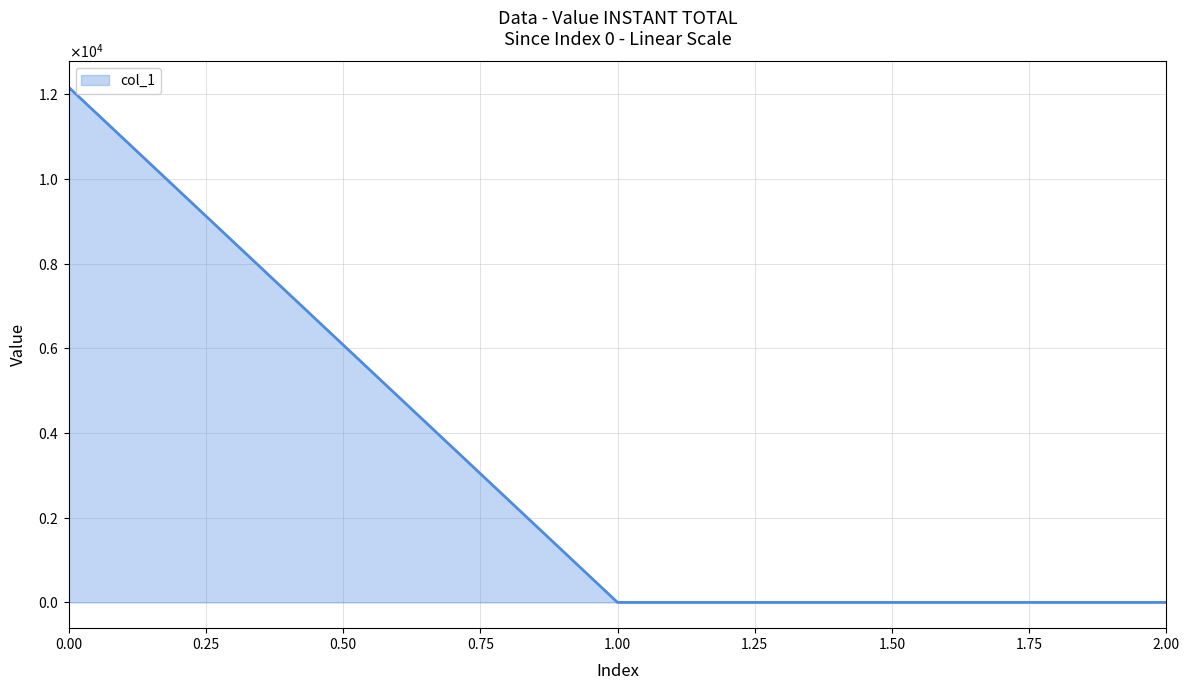

Reading right to left, what are all the values shown in this chart?

2=0.0	1=0.0	0=12164.7